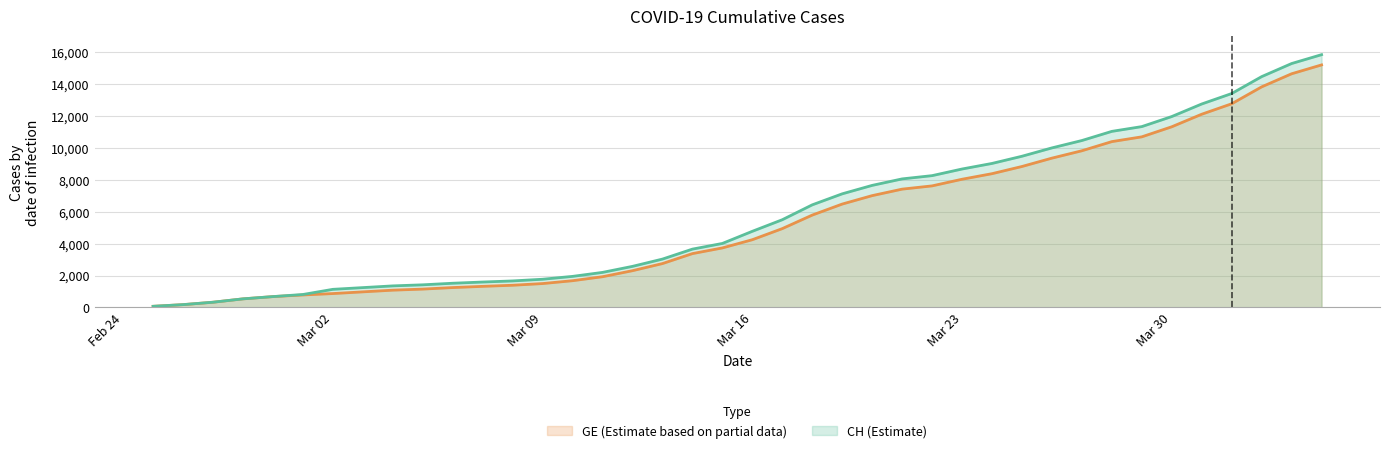

The value of GE (Estimate based on partial data) at Mar 16 is 4248. True or false?

True